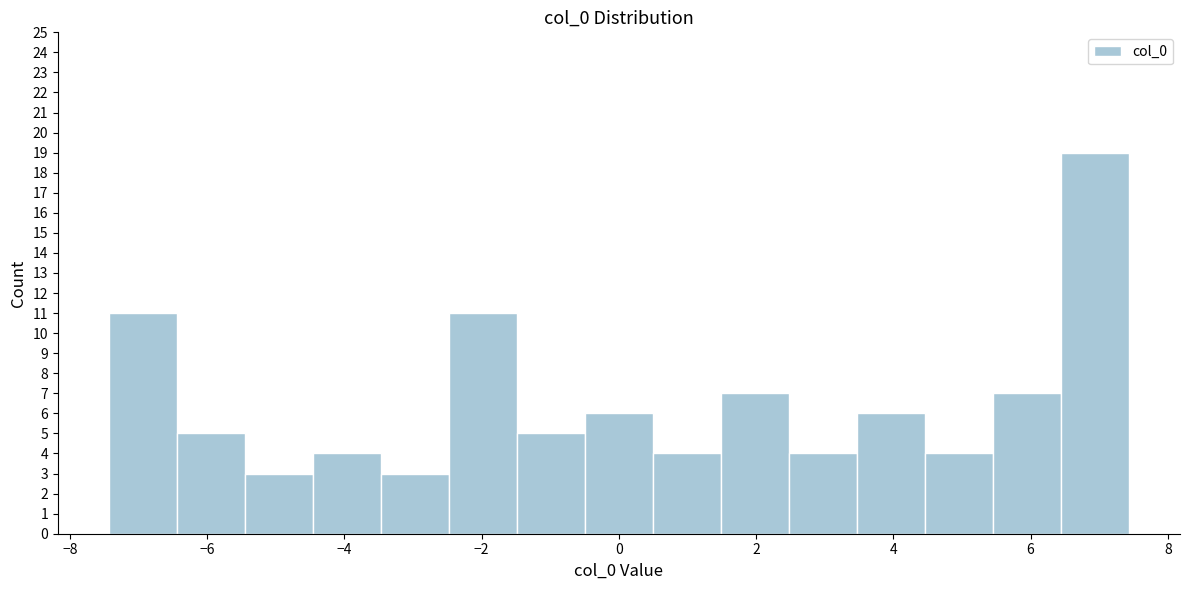

Reading left to right, transcribe this chart: for each bar, give the range it covers on the x-axis and its height. Neither the bar edges nor the heights are printed on the chart, so give them approximately, as read against the axes.

-7.4 to -6.4: 11
-6.4 to -5.4: 5
-5.4 to -4.4: 3
-4.4 to -3.4: 4
-3.4 to -2.4: 3
-2.4 to -1.4: 11
-1.4 to -0.4: 5
-0.4 to 0.4: 6
0.4 to 1.4: 4
1.4 to 2.4: 7
2.4 to 3.4: 4
3.4 to 4.4: 6
4.4 to 5.4: 4
5.4 to 6.4: 7
6.4 to 7.4: 19